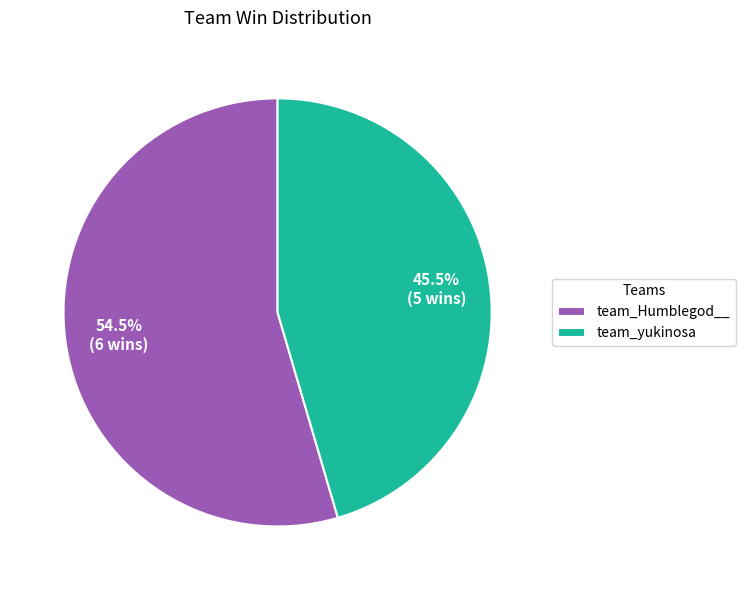

How many slices are in this pie chart?

2